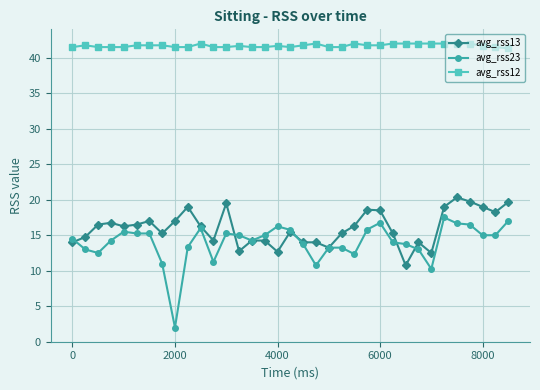

Which series has the largest total across all categories?

avg_rss12